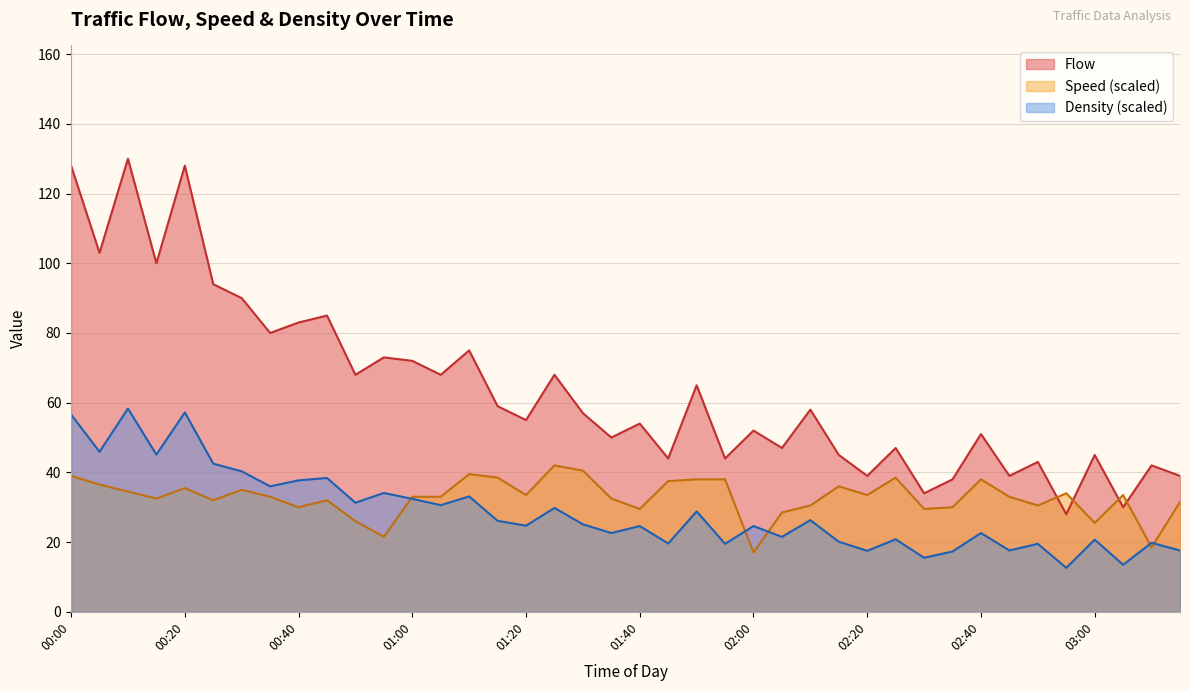

At how many categories does at least one series exceed 68?

13